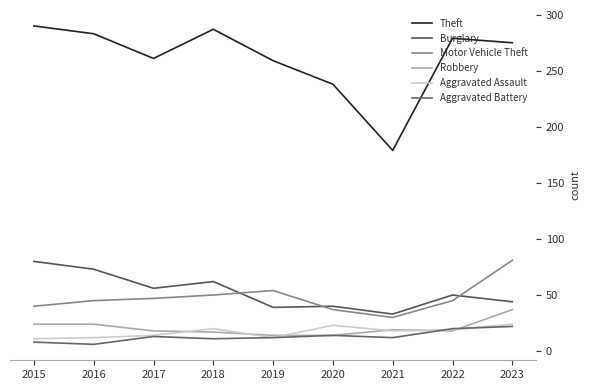

What is the difference between the Burglary values at 2016 and 2021?

40